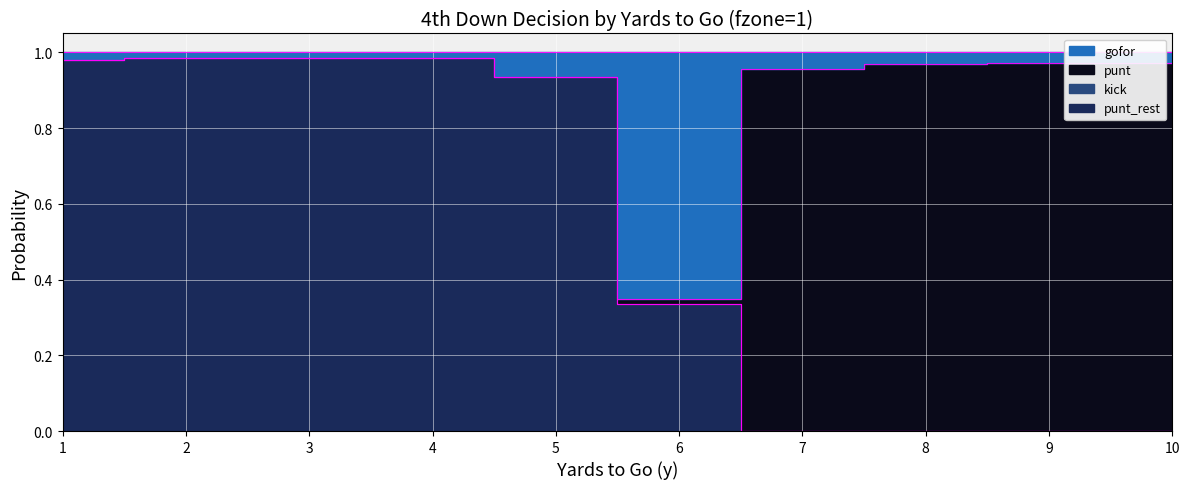

At which label does gofor reach its peak?

2